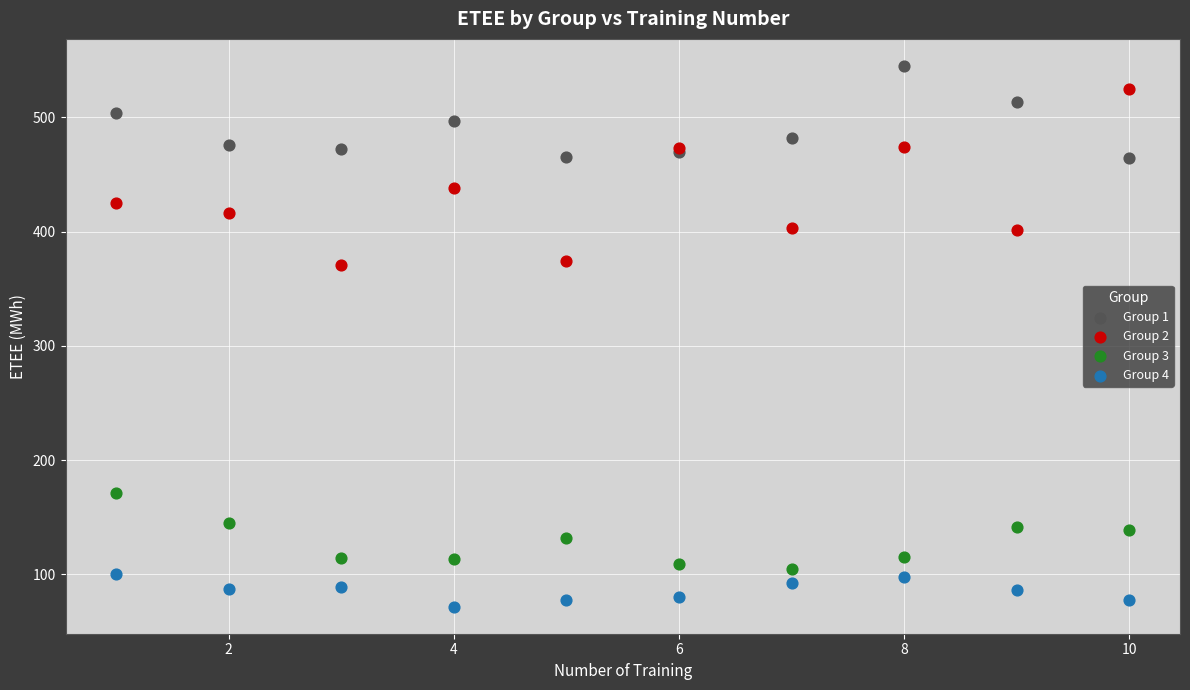

What is the X range (max minus min) for the scatter plot?

9.0